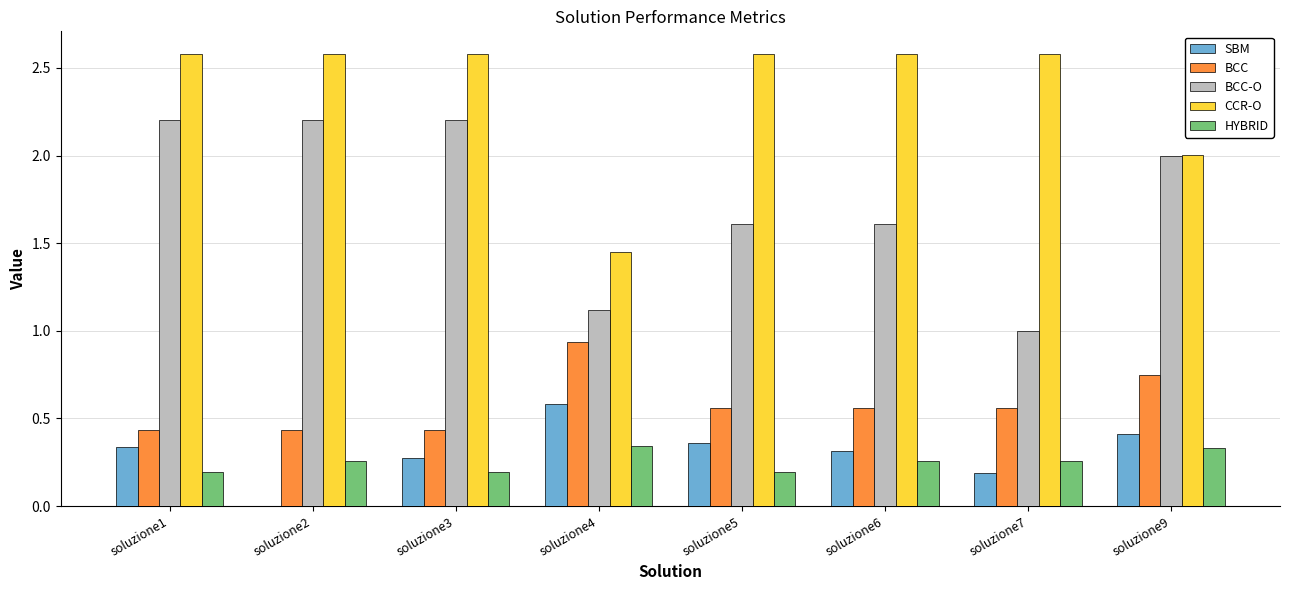

What is the maximum value shown in the chart?

2.6